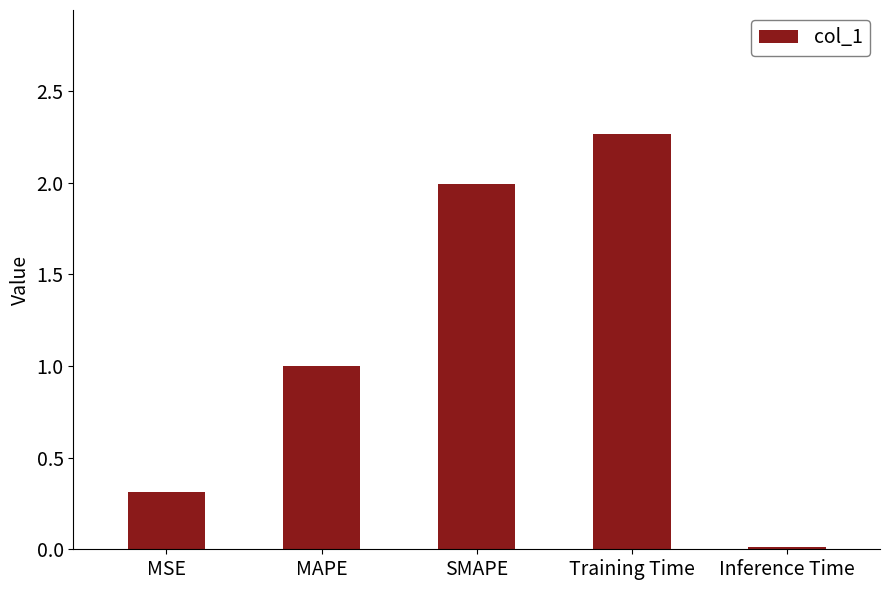

What position from the left is MAPE?

2